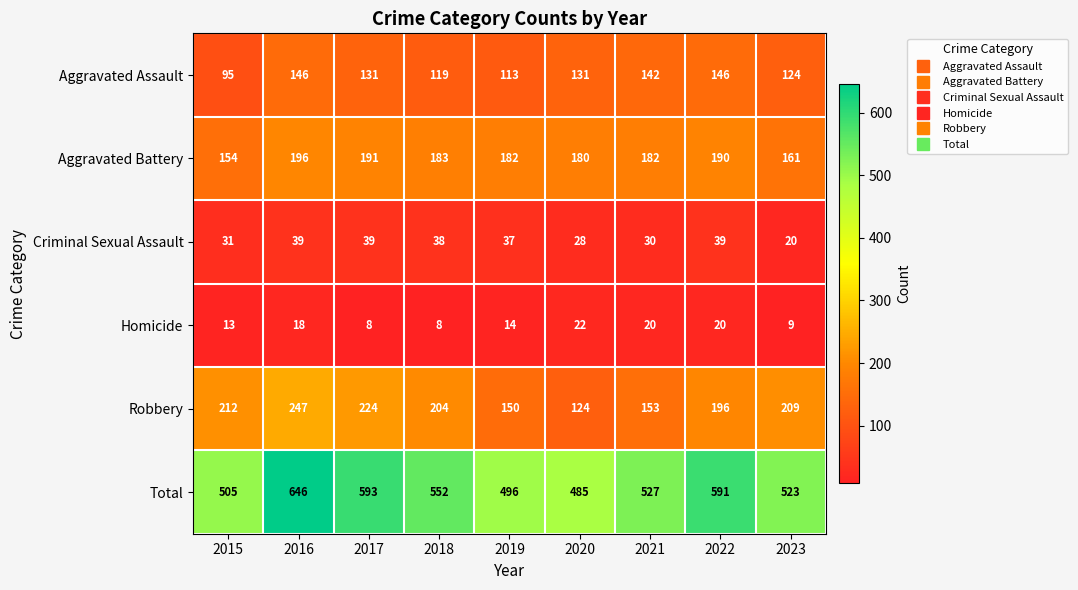

What is the average value of the Criminal Sexual Assault series?

33